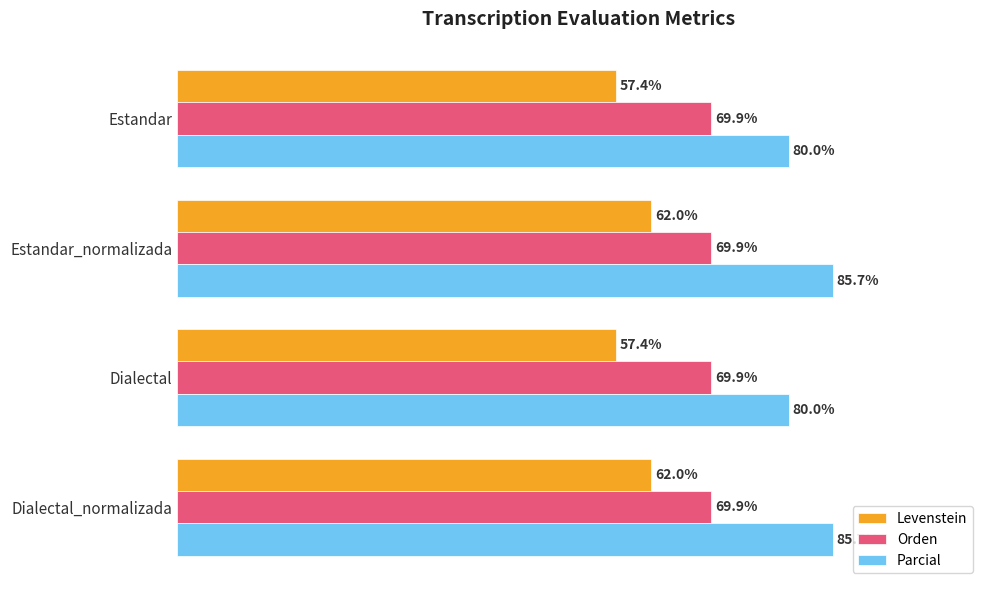

List the series in order of their overall mean, lowest first.

Levenstein, Orden, Parcial